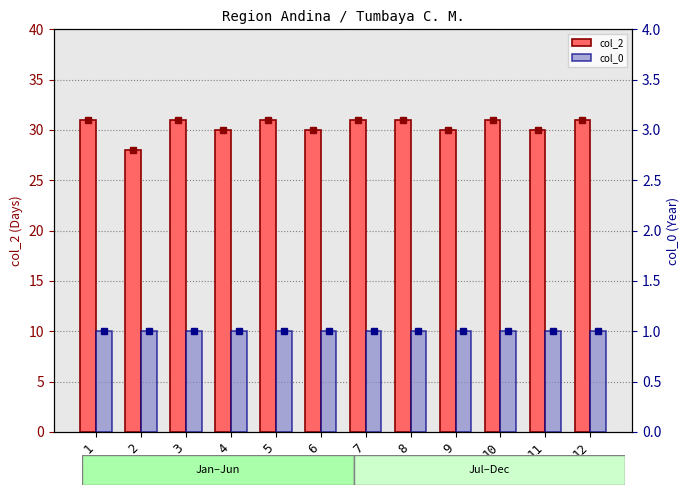

How many data points does each series have?

12